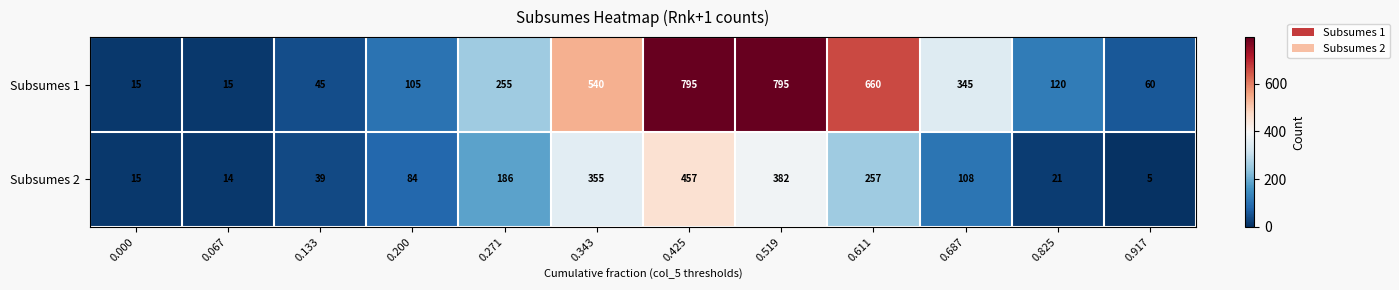

How many distinct data groups are displayed?

2